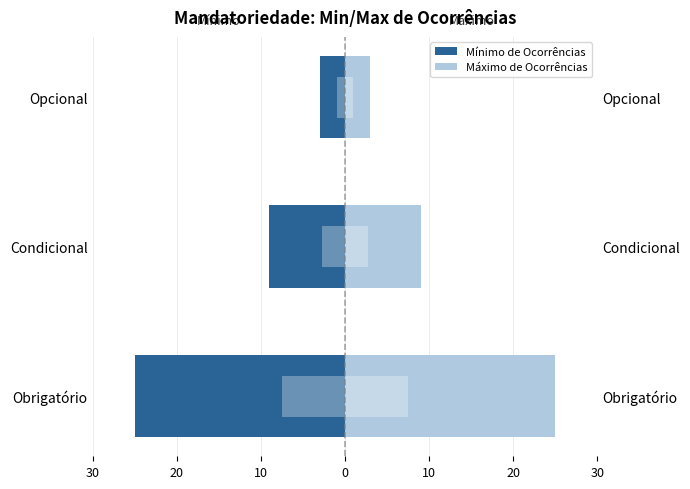

Count the Mínimo de Ocorrências values in the range -25 to -3.

3